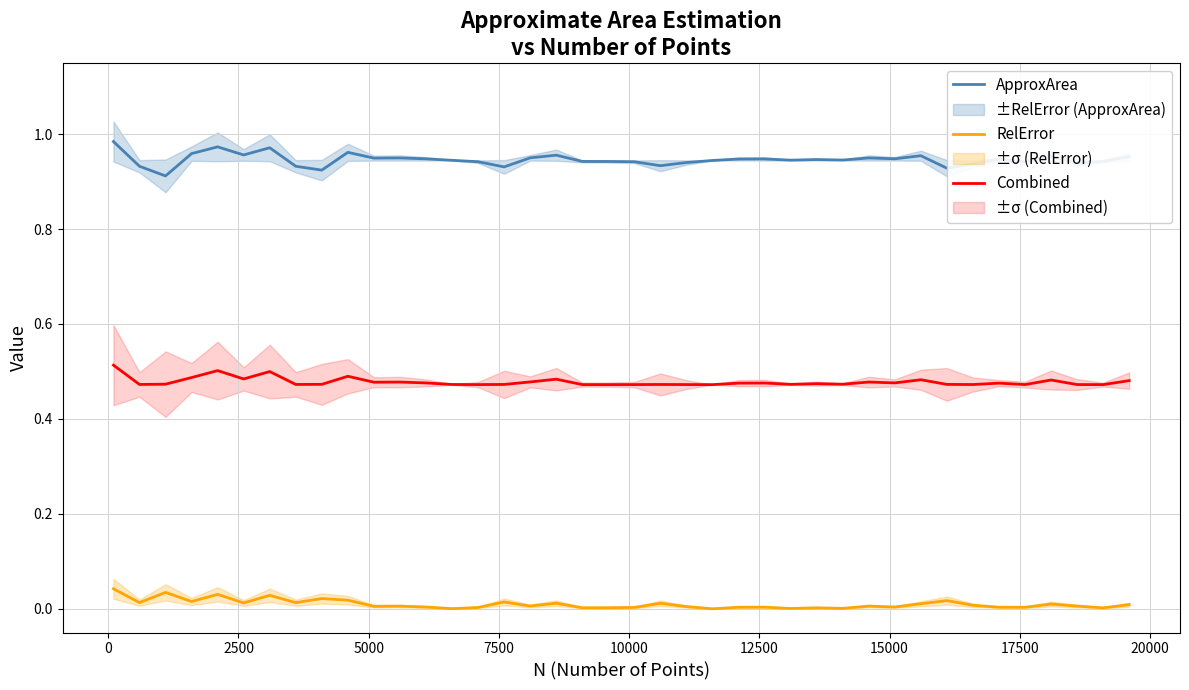

True or false: ApproxArea and Combined cross at least once.

False